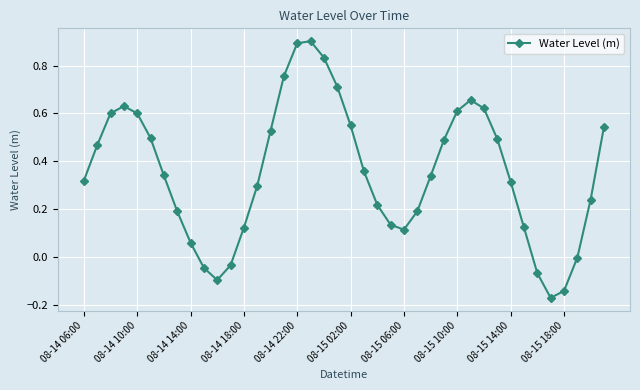

What is the difference between the maximum and minimum values?

1.1